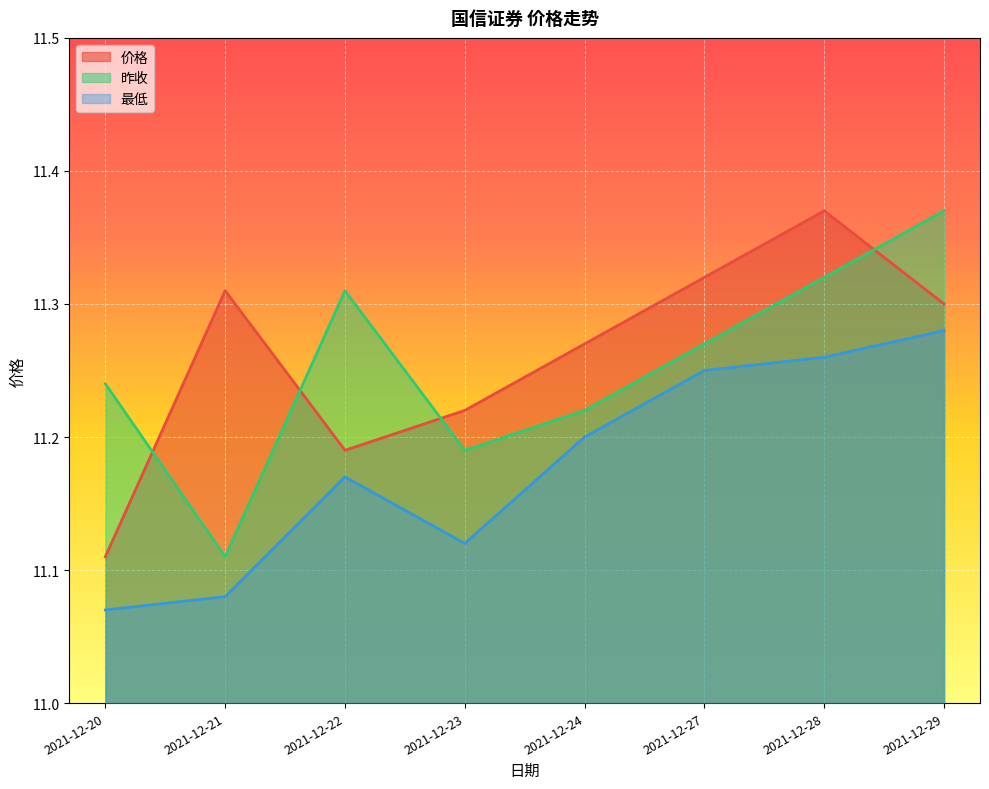

Where is the first local maximum for 价格?

2021-12-21